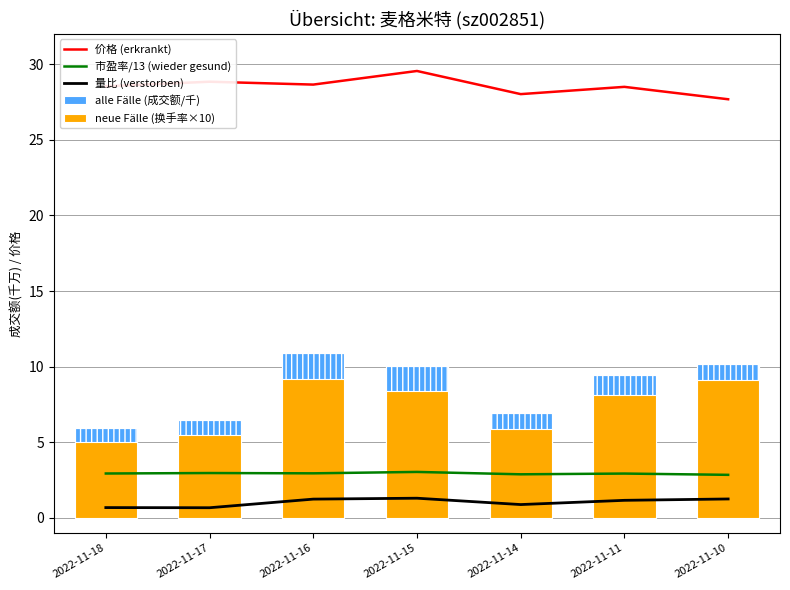

What is the smallest value displayed?

0.7